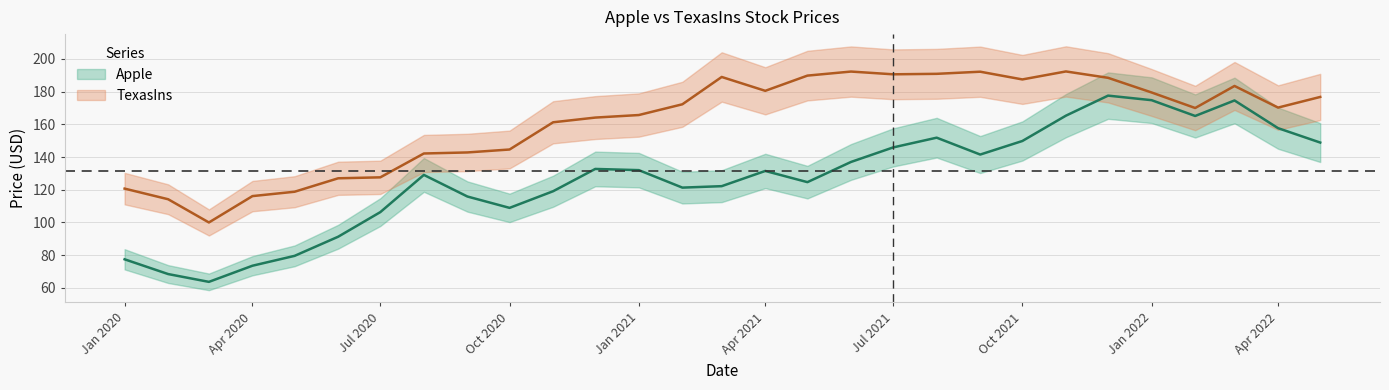

Does the chart have visible grid lines?

Yes